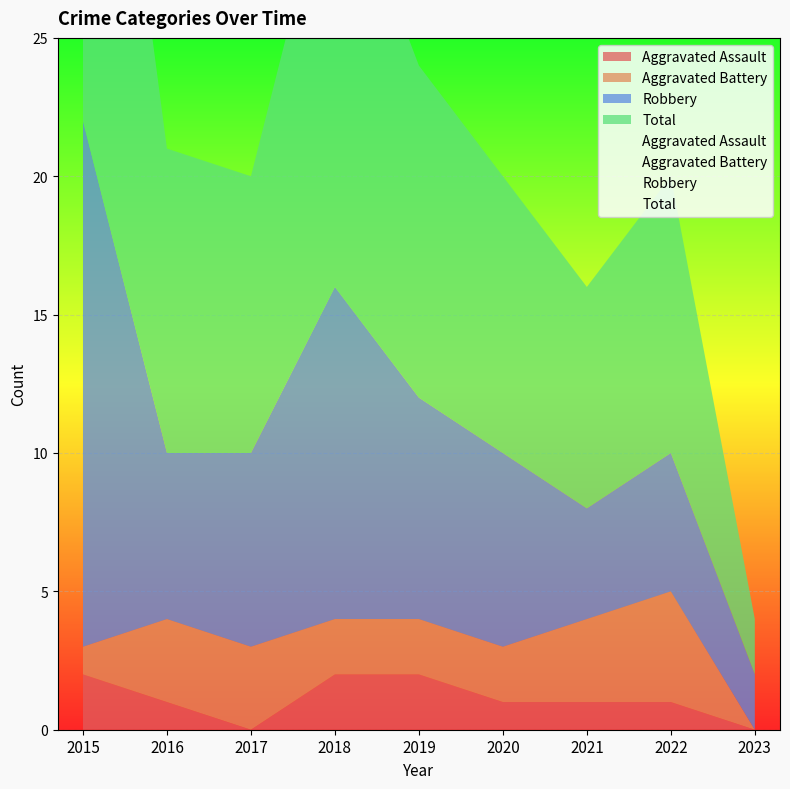

Count the number of data series in this chart.

4